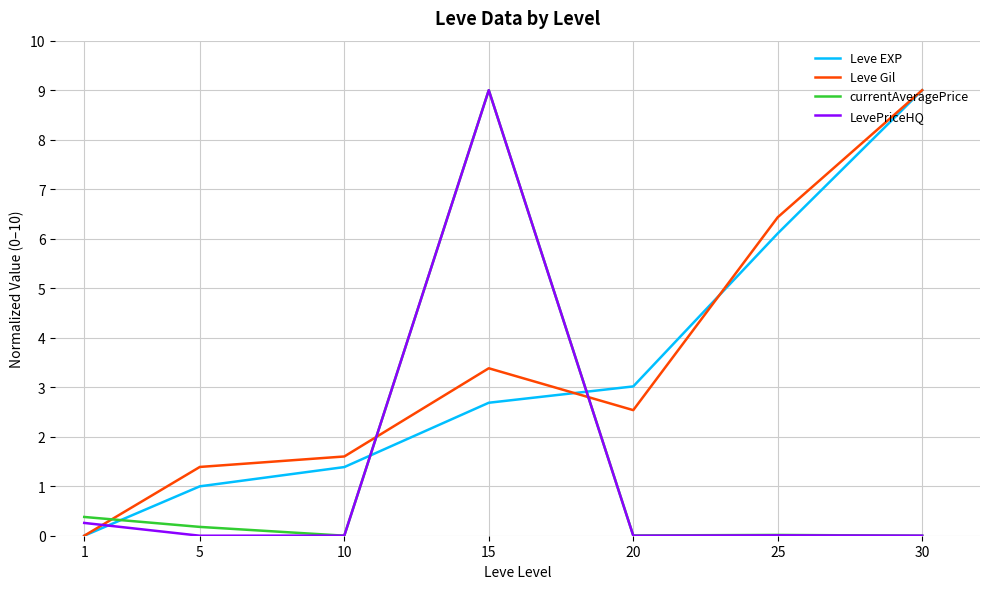

What is the spread (max minus min) of values at 1?

0.4